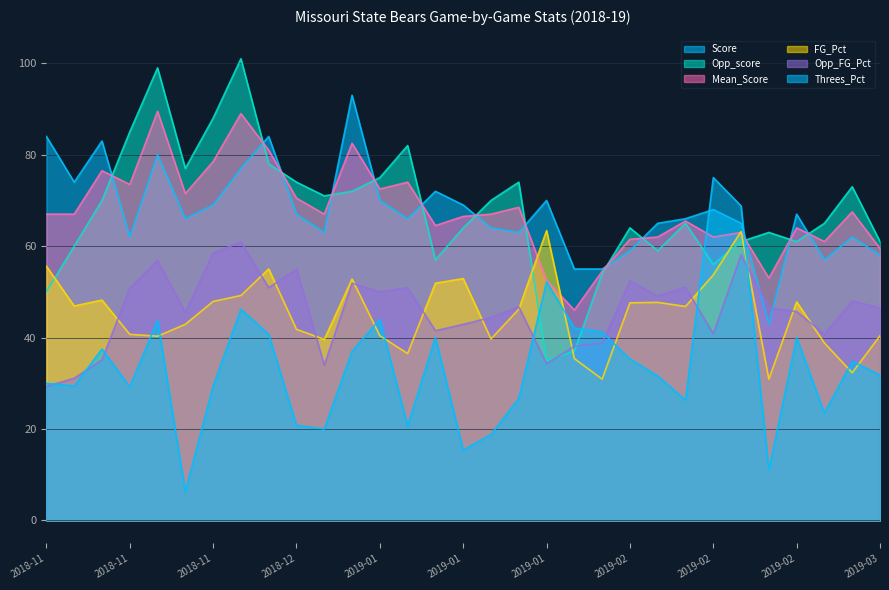

What is the highest value of the Opp_FG_Pct series?

60.9